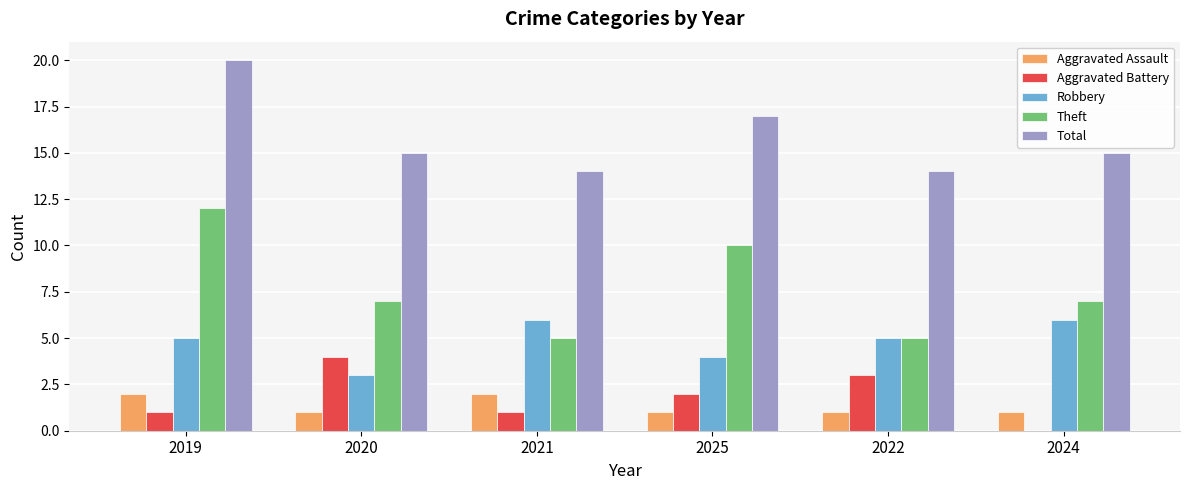

Reading left to right, transcribe all the data shown in this chart.

Aggravated Assault: 2	1	2	1	1	1
Aggravated Battery: 1	4	1	2	3	0
Robbery: 5	3	6	4	5	6
Theft: 12	7	5	10	5	7
Total: 20	15	14	17	14	15